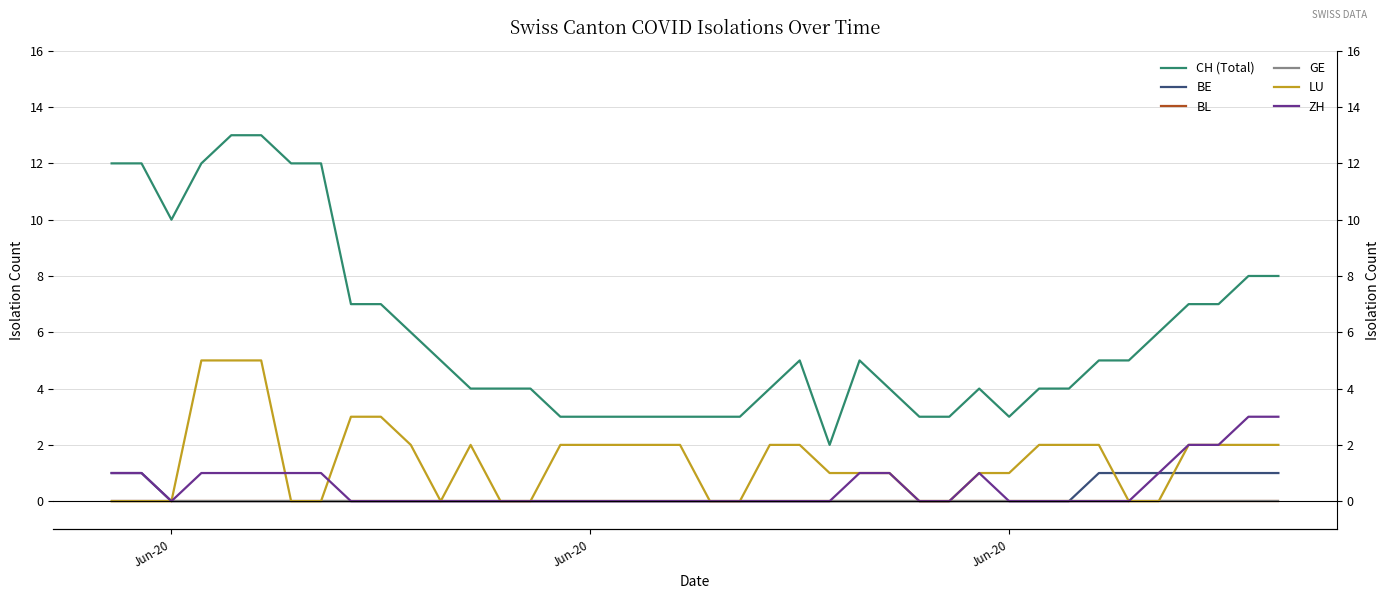

Rank the series by their maximum value, from highest to lowest.

CH (Total), LU, ZH, BE, BL, GE